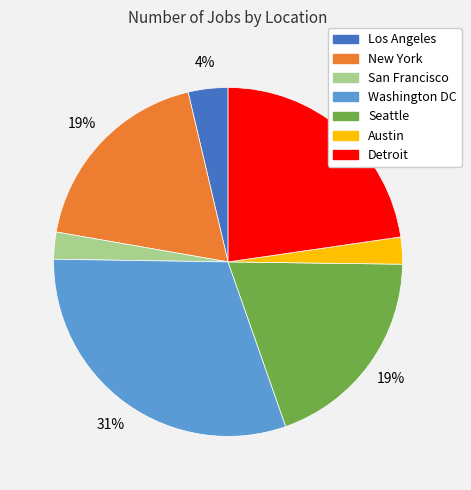

Which category has the biggest portion of the pie?

Washington DC